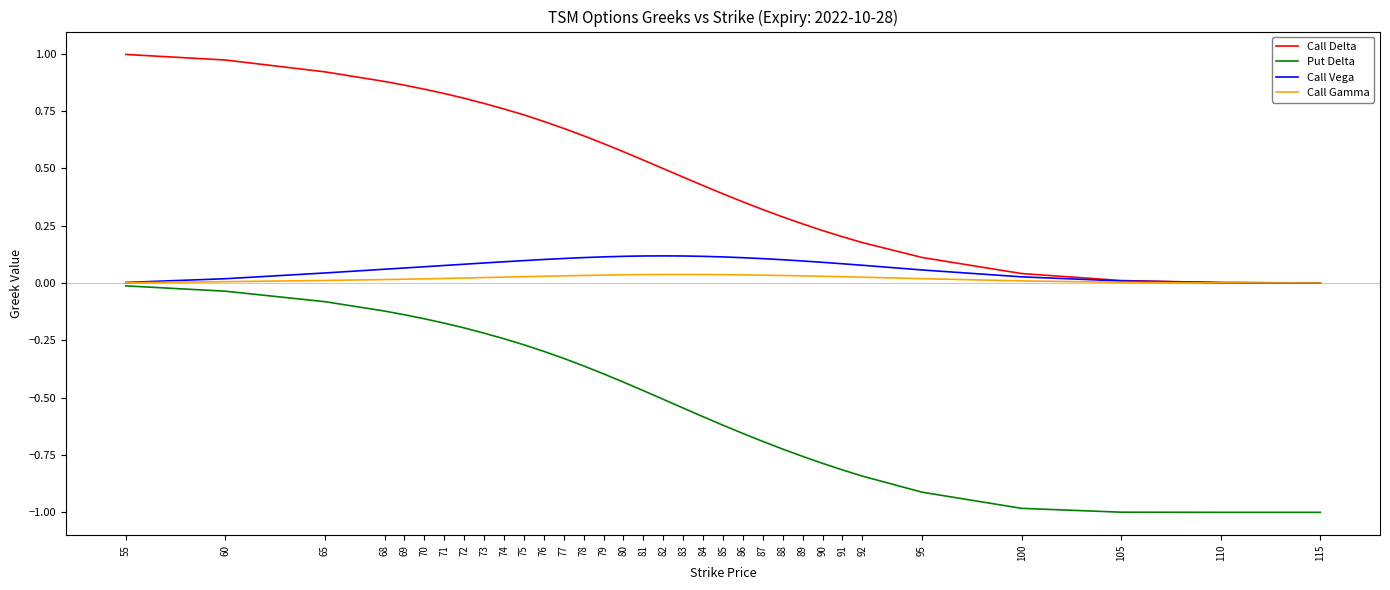

What is the smallest value displayed?

-1.0